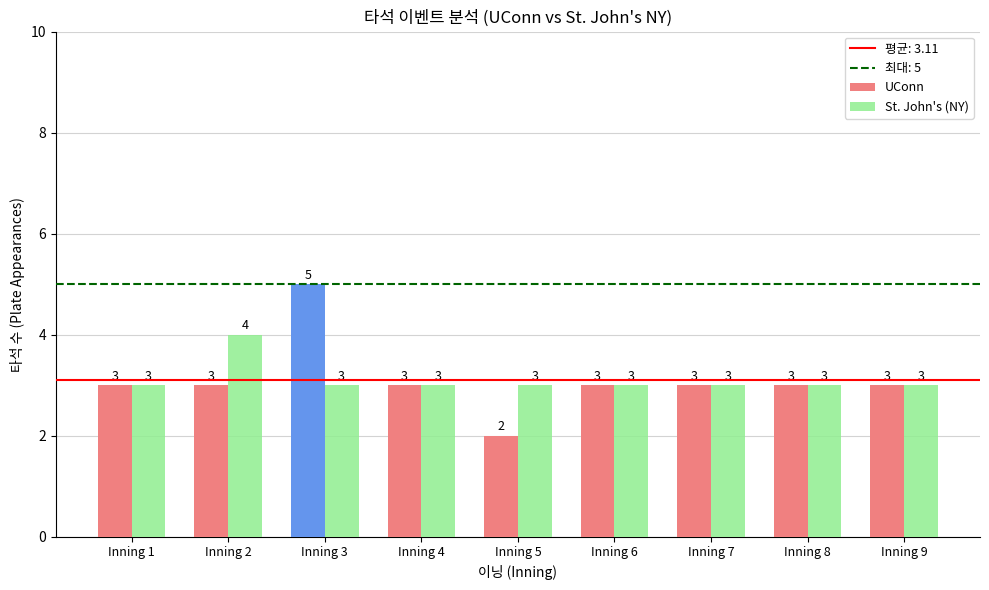

How many data points in UConn are less than 3?

1